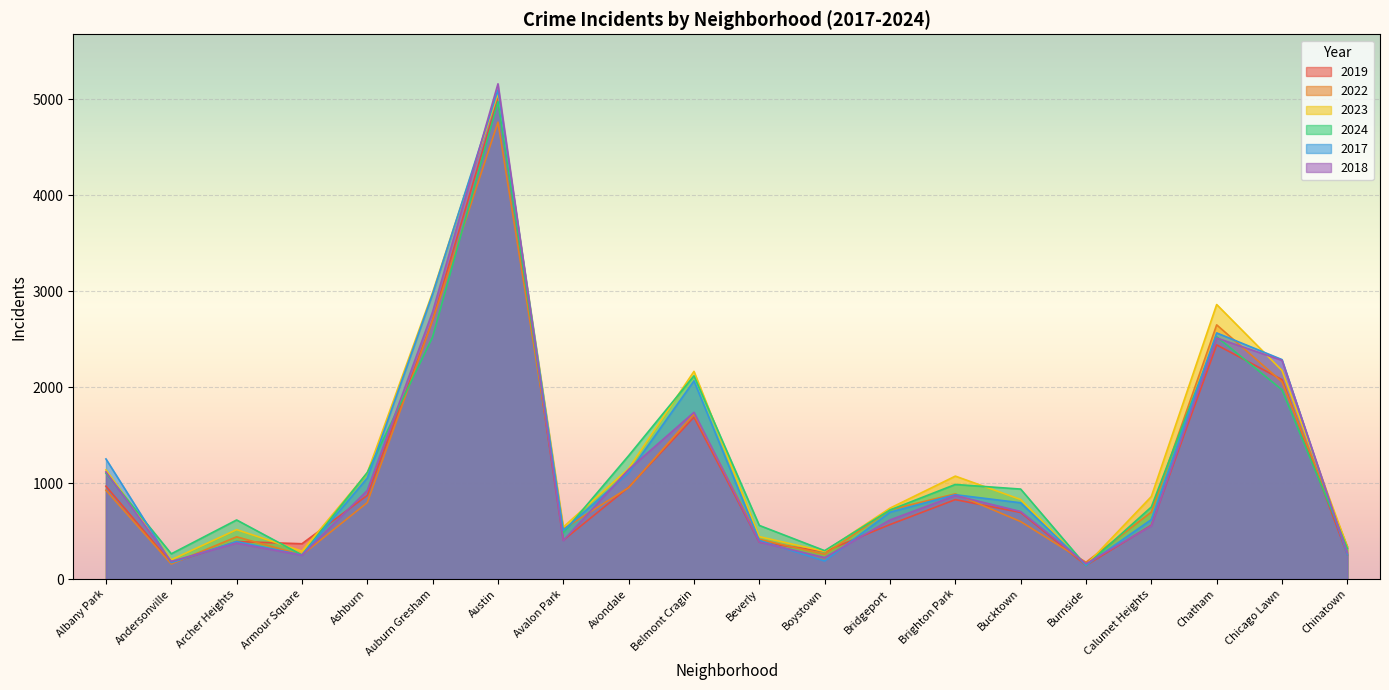

Is it true that 2019 equals 166 at Andersonville?

True